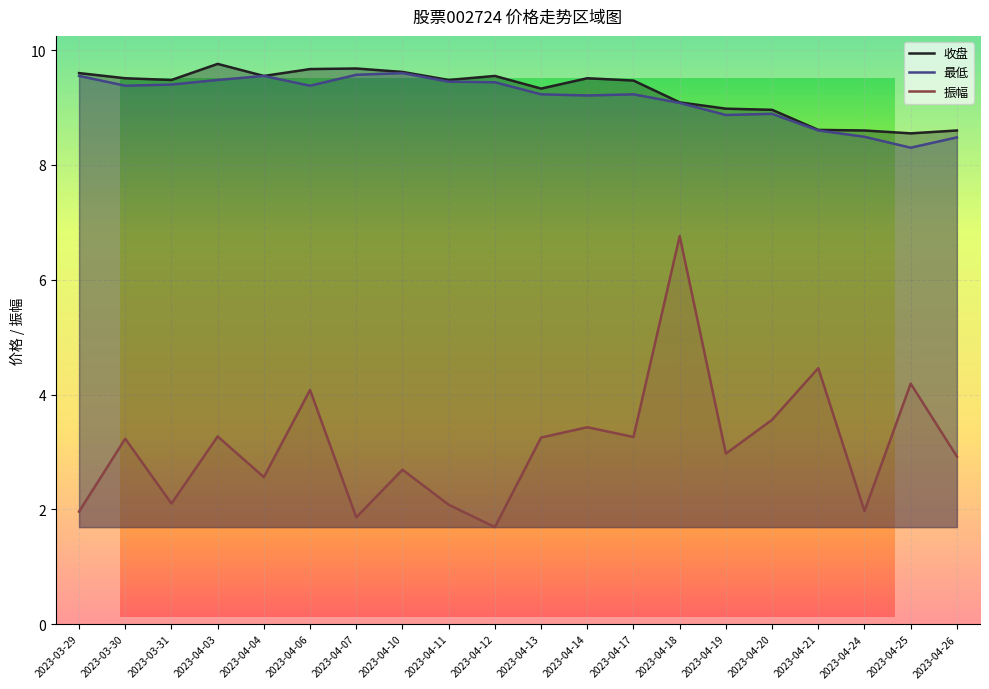

The value of 最低 at 2023-04-18 is 14.0. True or false?

False